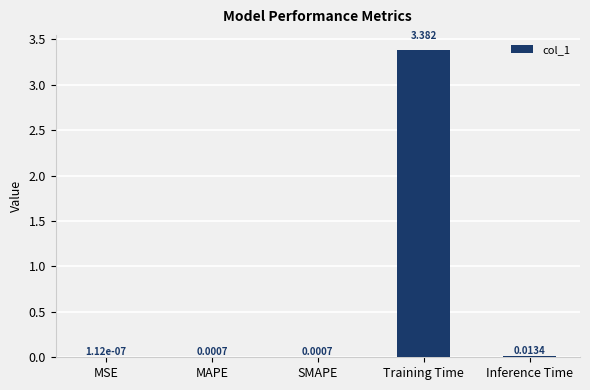

Where is the data nearest to the value 1?

Inference Time